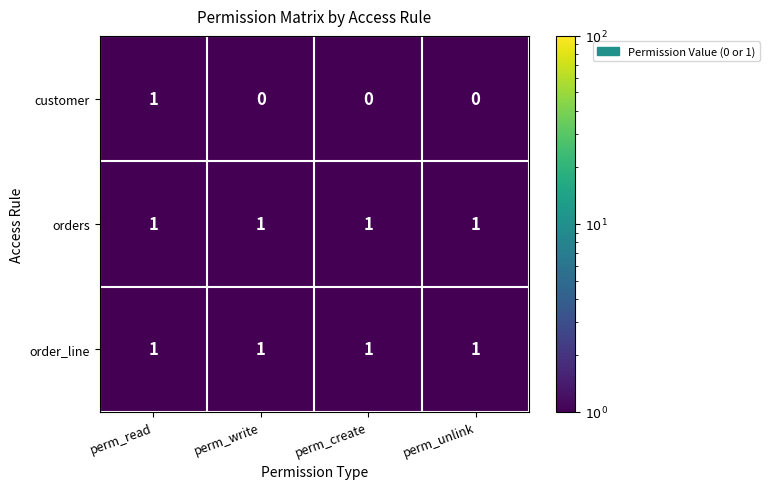

At which category is the sum across all series the highest?

perm_read